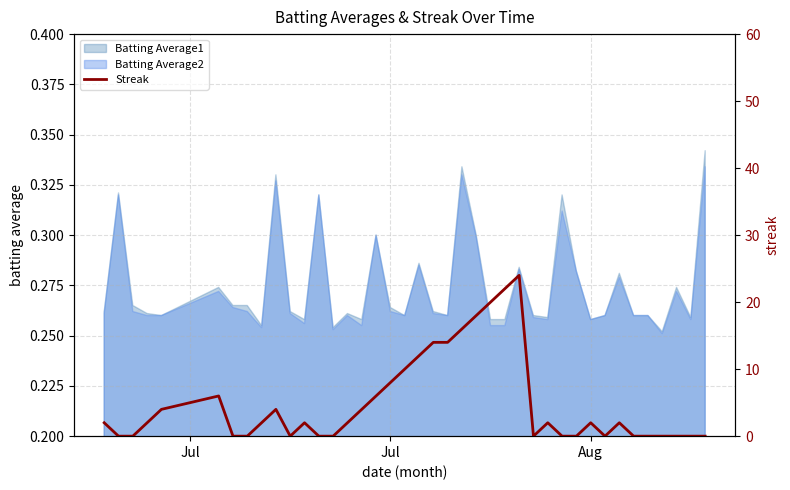

Does the chart have visible grid lines?

Yes